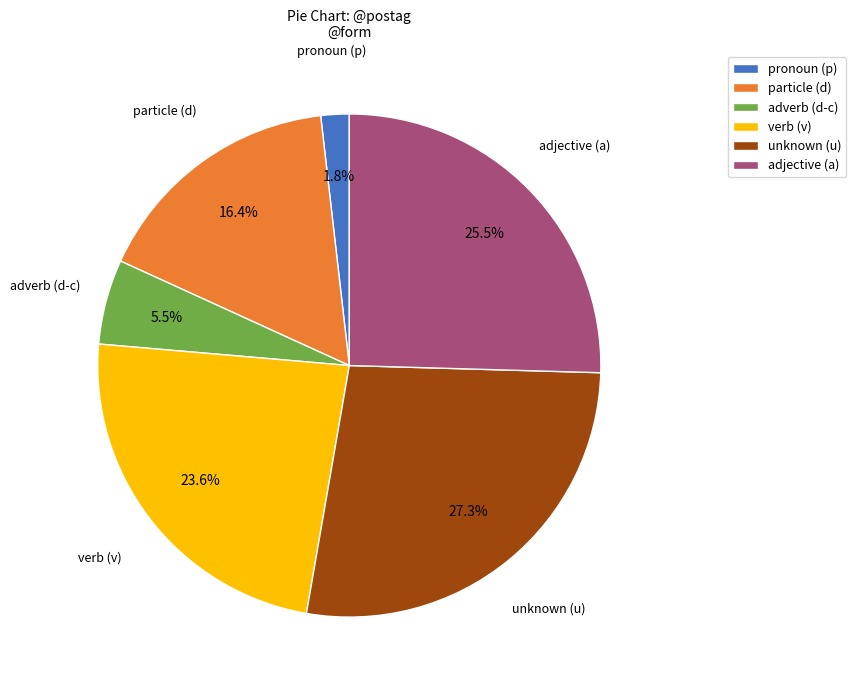

Count the number of slices in the pie.

6